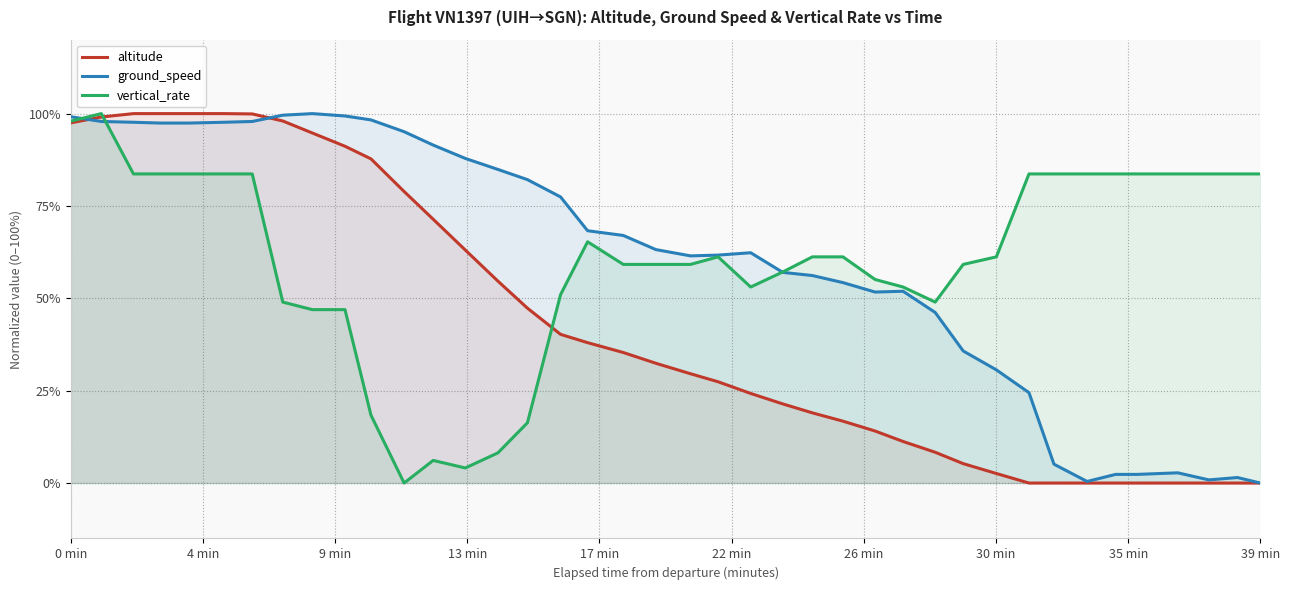

Does the chart have visible grid lines?

Yes